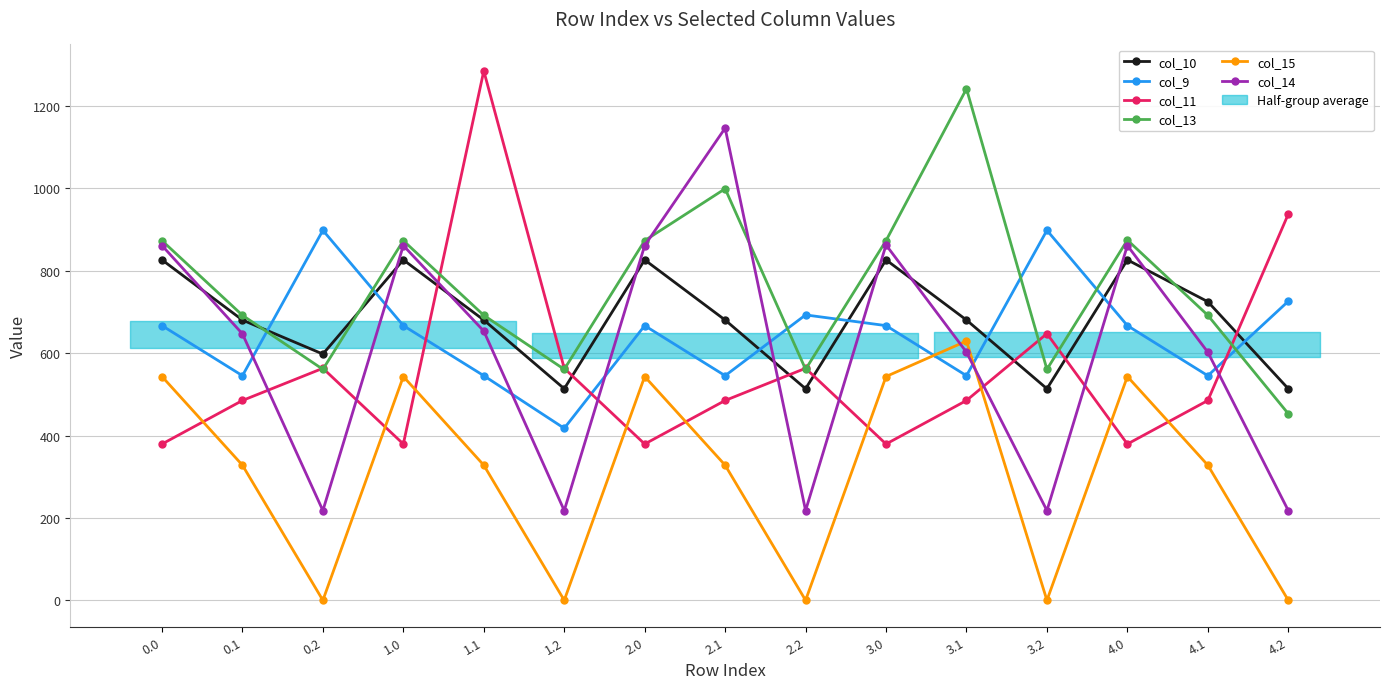

What is the greatest value displayed?

1285.3